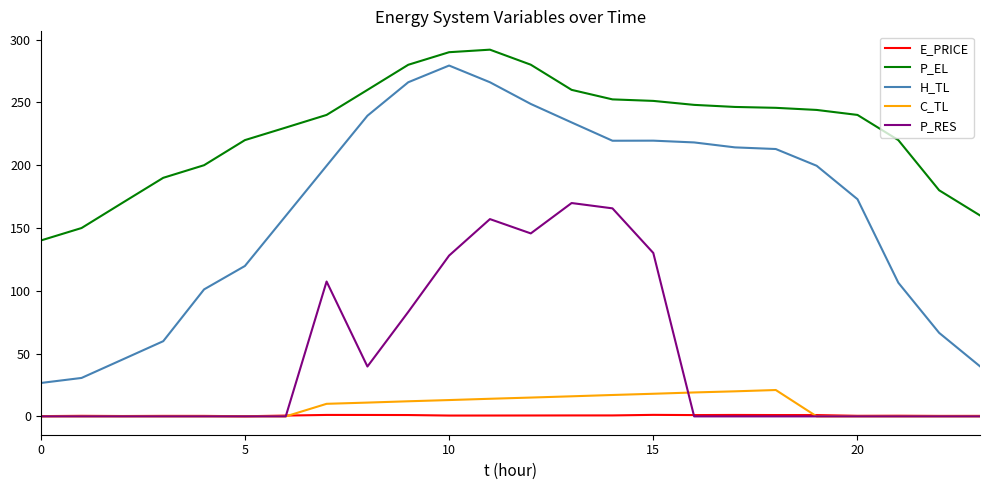

True or false: P_RES and C_TL intersect in this chart.

True